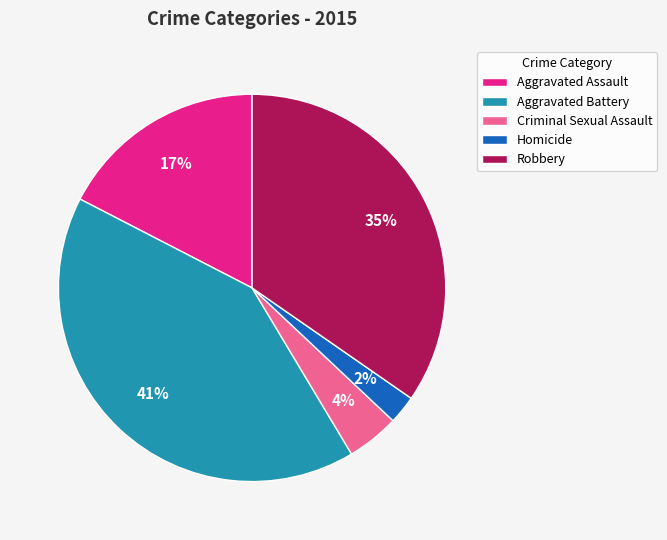

Is Criminal Sexual Assault the majority of the pie?

No